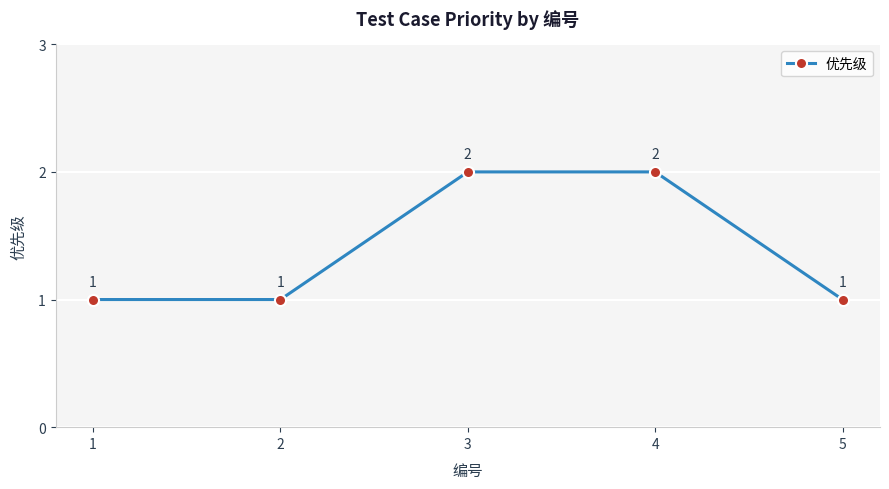

What is the ratio of the value at 4 to the value at 3?

1.0